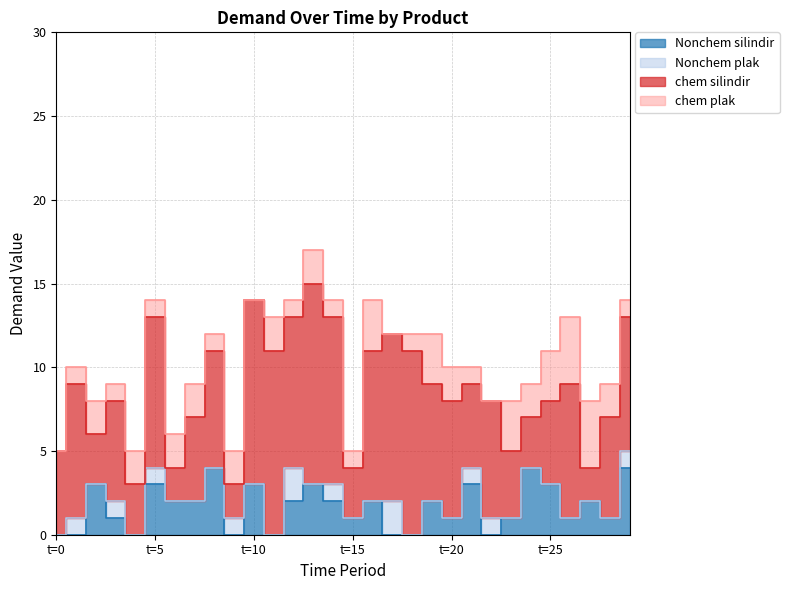

Count the Nonchem silindir values in the range 0 to 3.

27